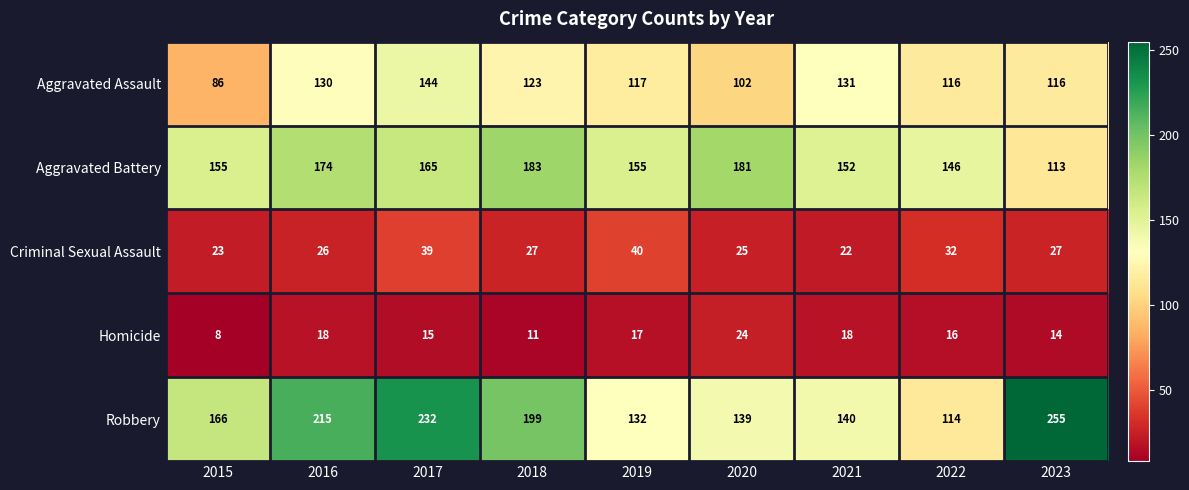

Which series has the largest total across all categories?

Robbery